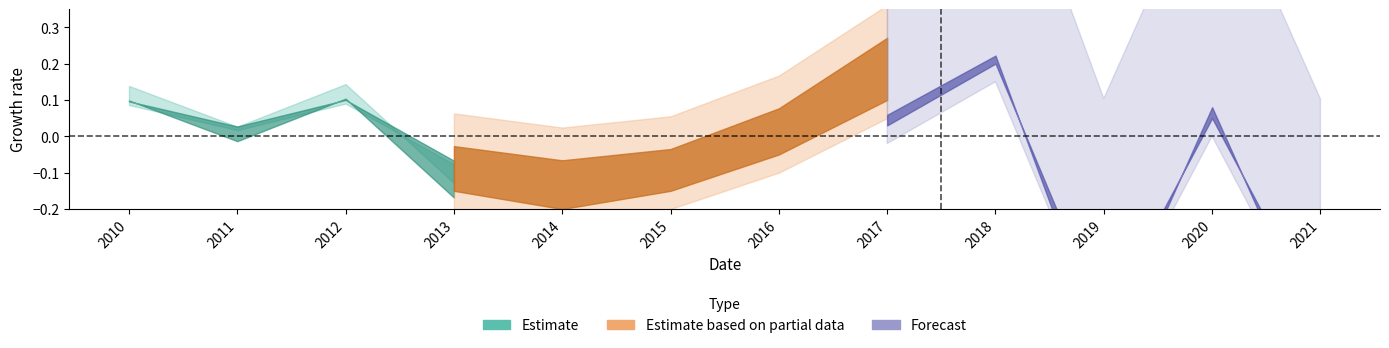

In pbRatio_upper, how many points are lower than both neighbors (excluding endpoints)?

3